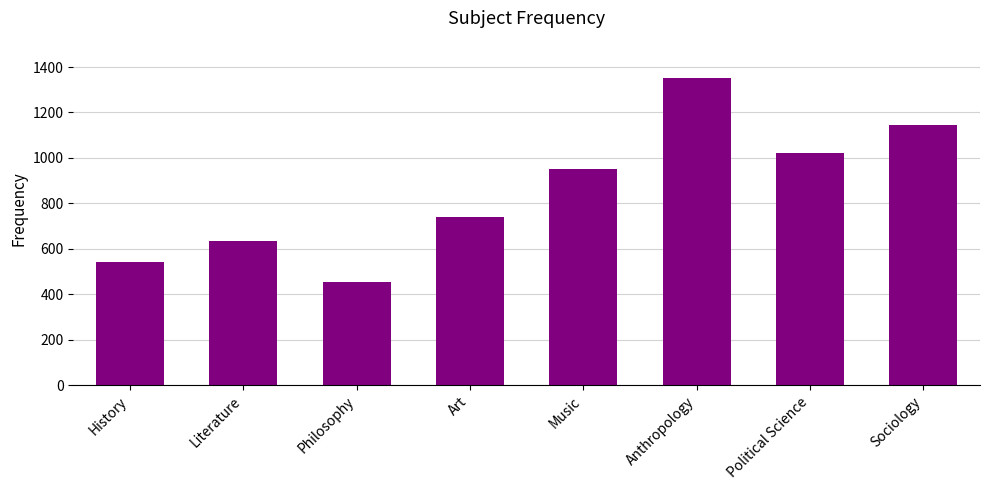

What is the change in value from Art to Music?

+212